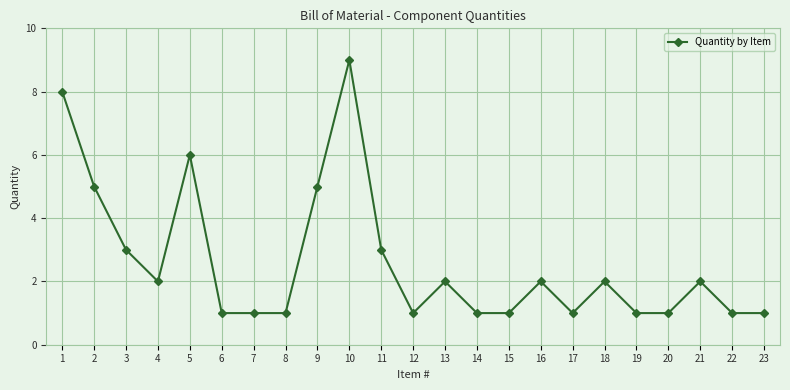

How many data points does each series have?

23